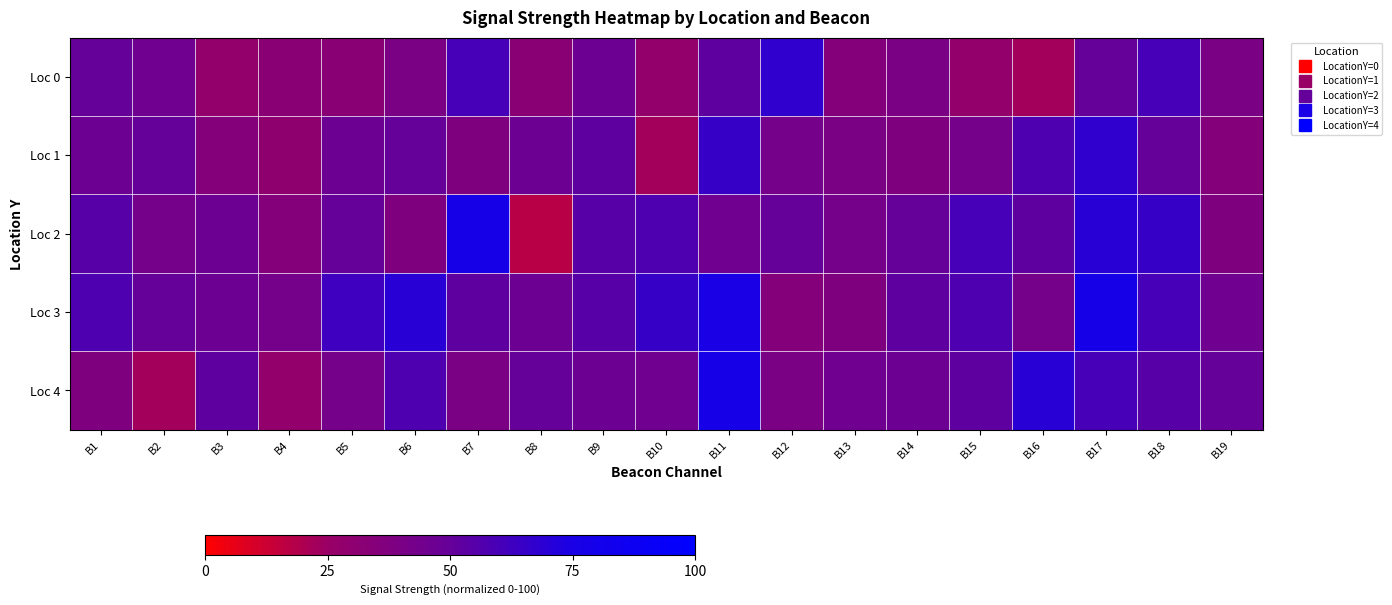

What is the spread (max minus min) of values at B18?

15.0